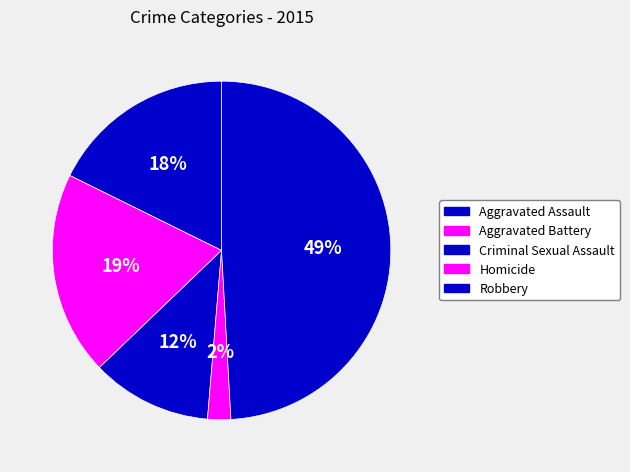

True or false: Homicide accounts for 1% of the total.

False